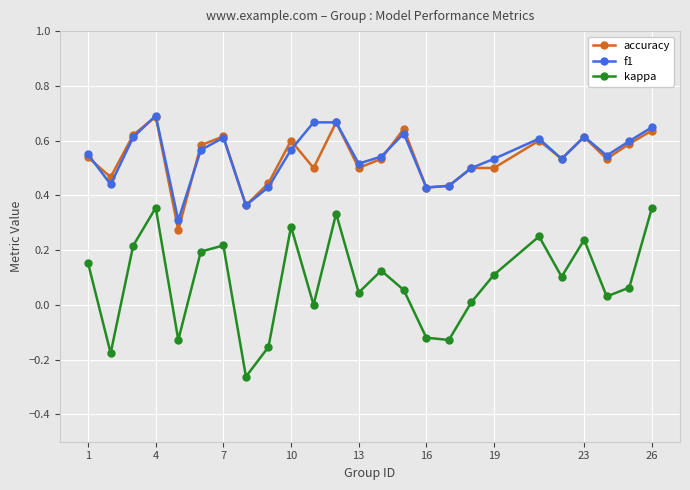

True or false: accuracy and kappa intersect in this chart.

False